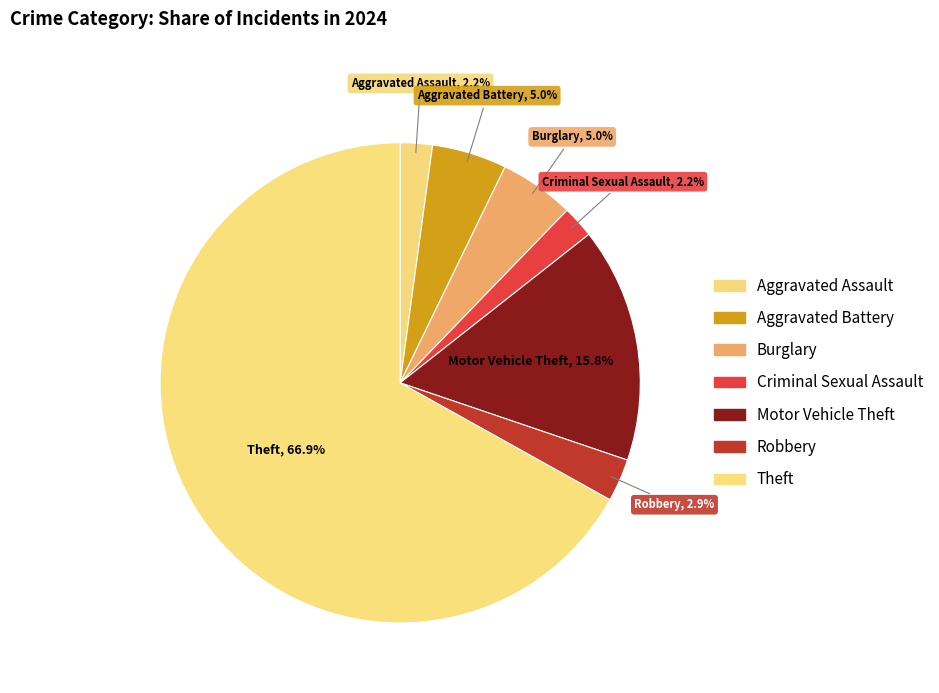

Is Theft the majority of the pie?

Yes